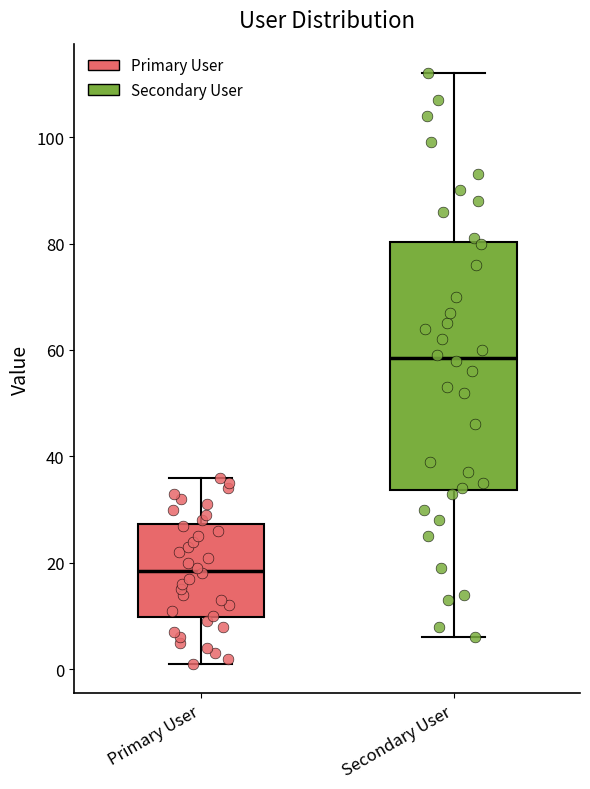

Reading left to right, read every box against the y-axis: the position of its median line, the range the box covers, and the ends of its whiskers. The values are not printed on the chart, so give them approximately, as read against the axis.

Primary User: median 18, box 10 to 28, whiskers 2 to 36
Secondary User: median 58, box 34 to 80, whiskers 6 to 112